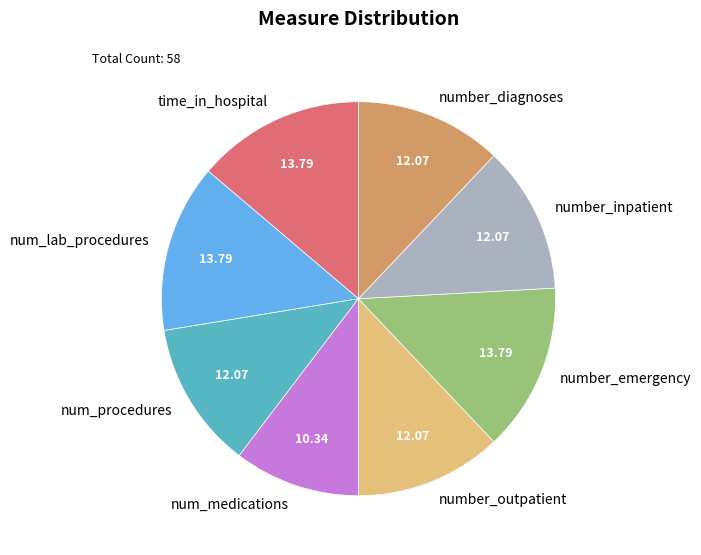

Combined, do number_outpatient and number_diagnoses account for over 50%?

No